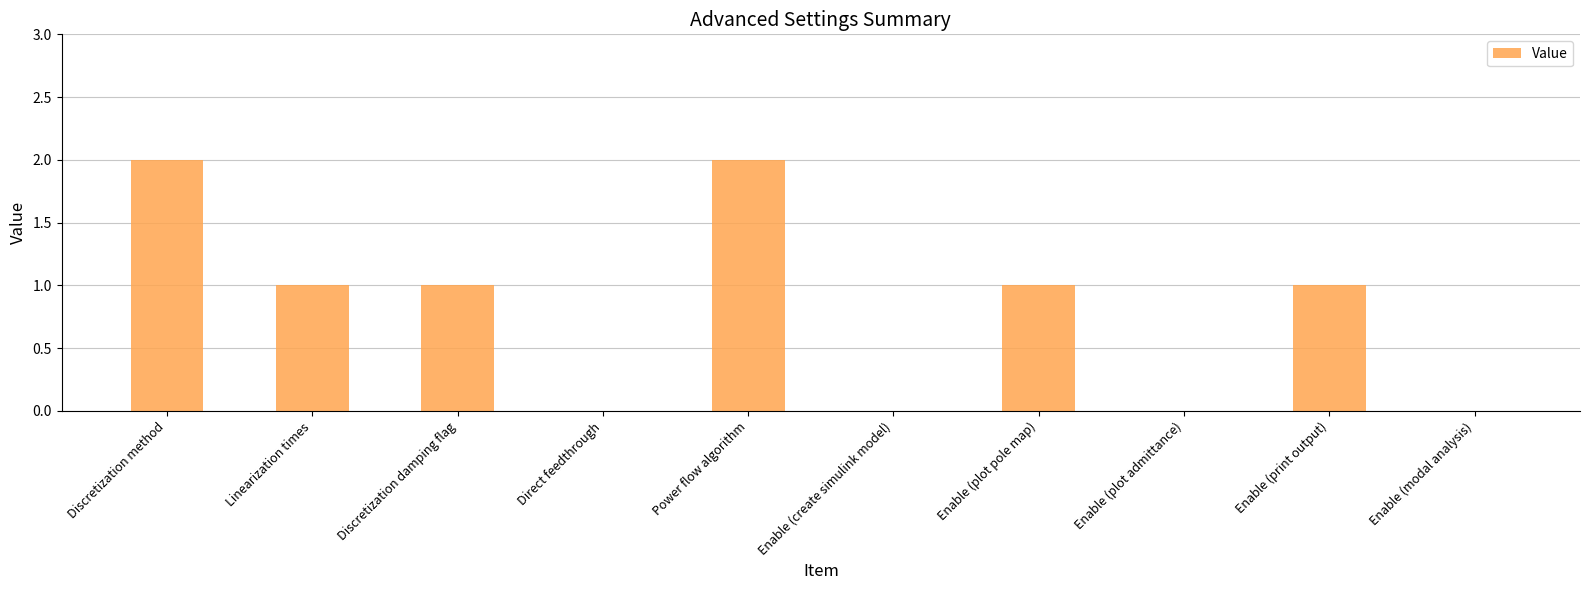

Between Enable (print output) and Enable (plot admittance), which is larger?

Enable (print output)